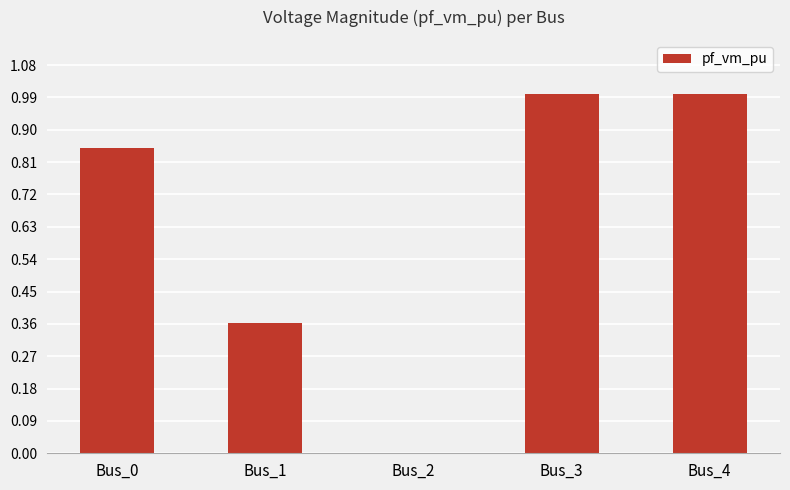

True or false: the data shows 1.0 at Bus_4.

True